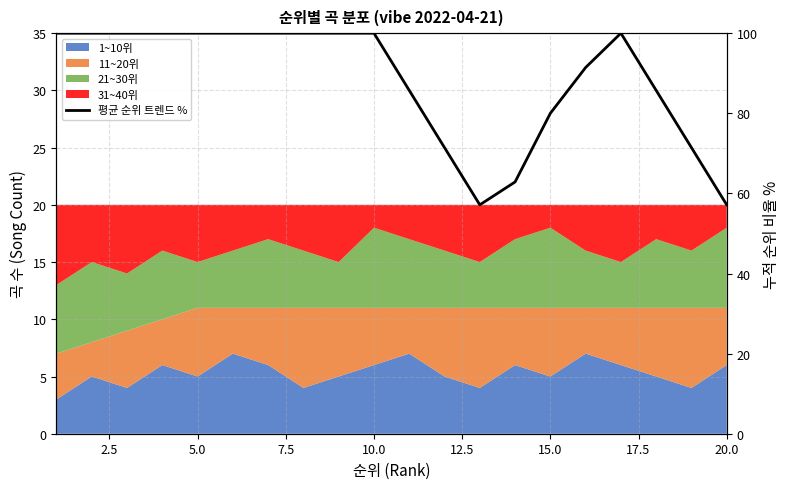

Count the number of categories in the chart.

20